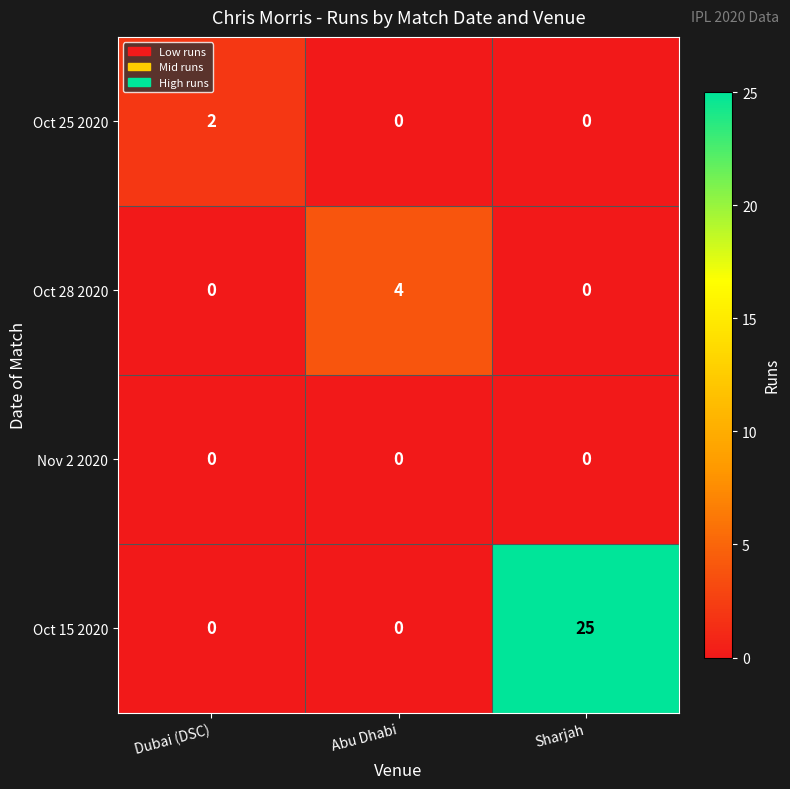

Reading left to right, extract all data points from this chart.

Oct 25 2020: Dubai (DSC)=2	Abu Dhabi=0	Sharjah=0
Oct 28 2020: Dubai (DSC)=0	Abu Dhabi=4	Sharjah=0
Nov 2 2020: Dubai (DSC)=0	Abu Dhabi=0	Sharjah=0
Oct 15 2020: Dubai (DSC)=0	Abu Dhabi=0	Sharjah=25